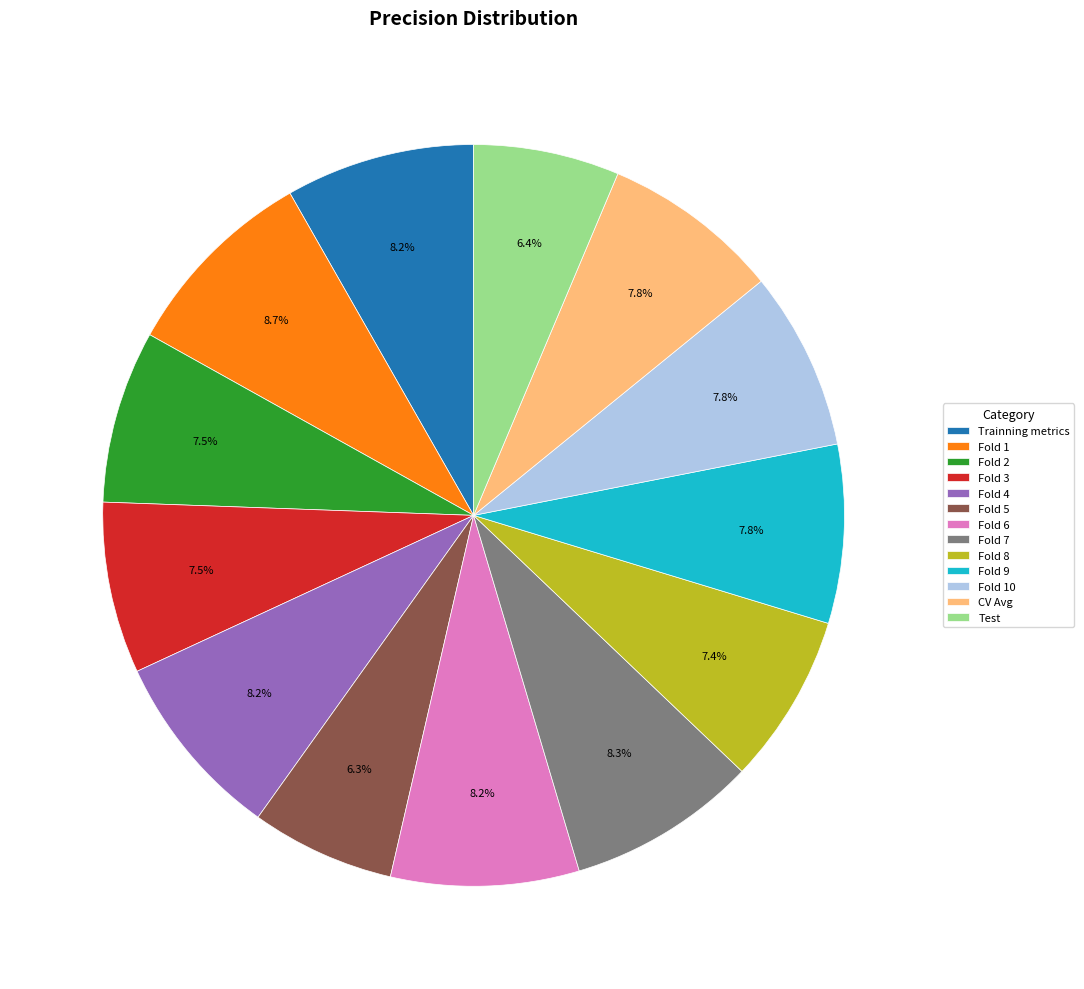

Does Fold 8 represent more than half of the total?

No